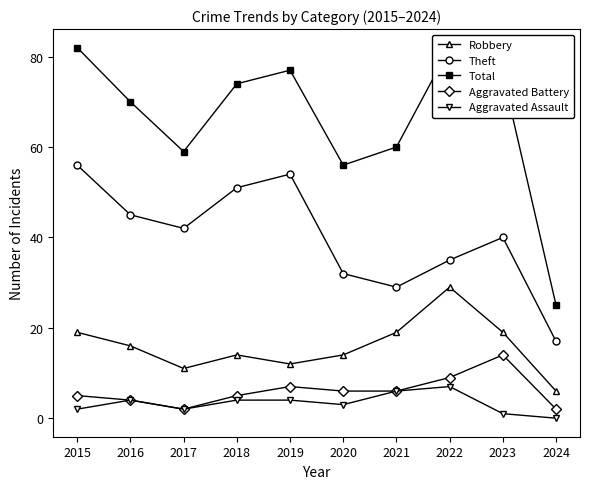

What is the difference between the maximum and second lowest values in the Robbery series?

18